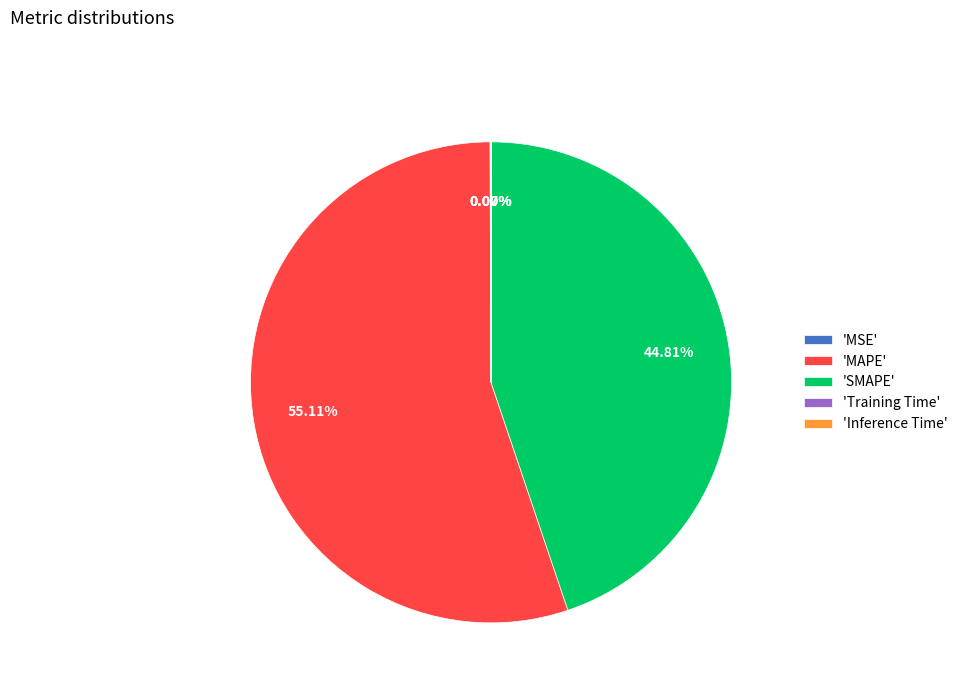

Which category has the biggest portion of the pie?

'MAPE'